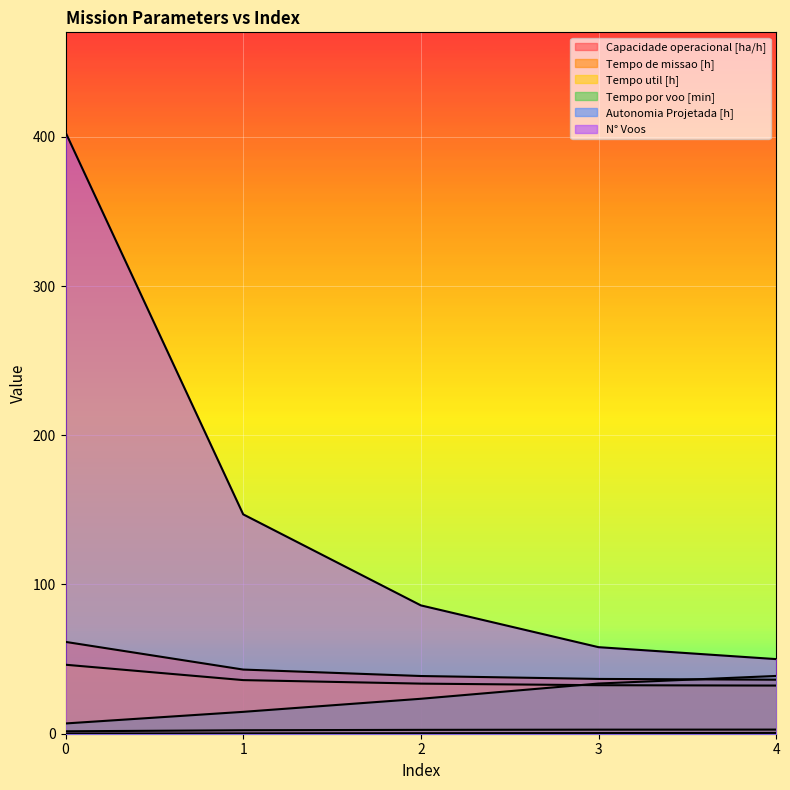

True or false: Autonomia Projetada [h] and Tempo de missao [h] intersect in this chart.

False